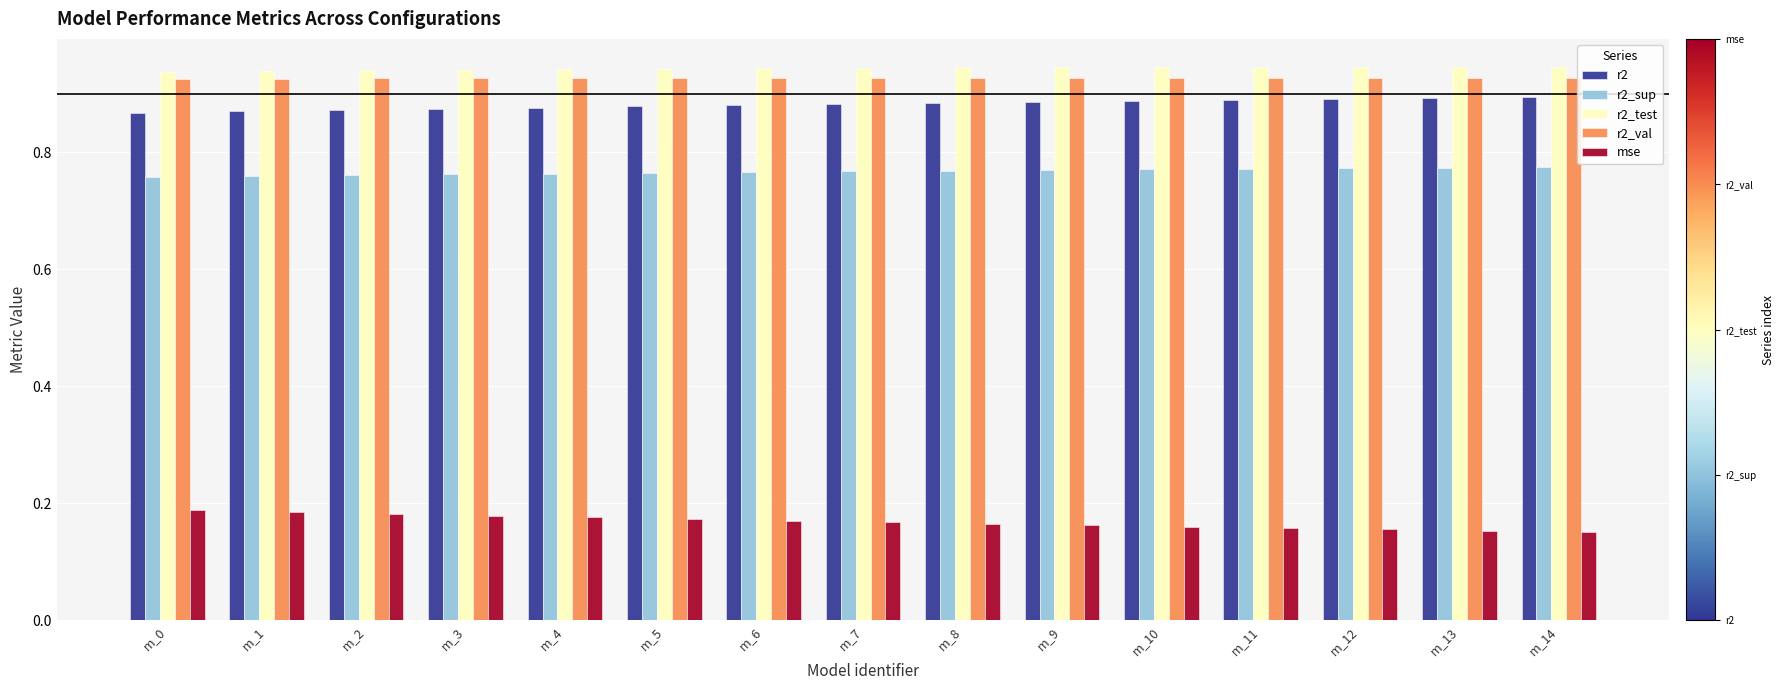

True or false: r2_sup has a value of 0.4 at m_5.

False